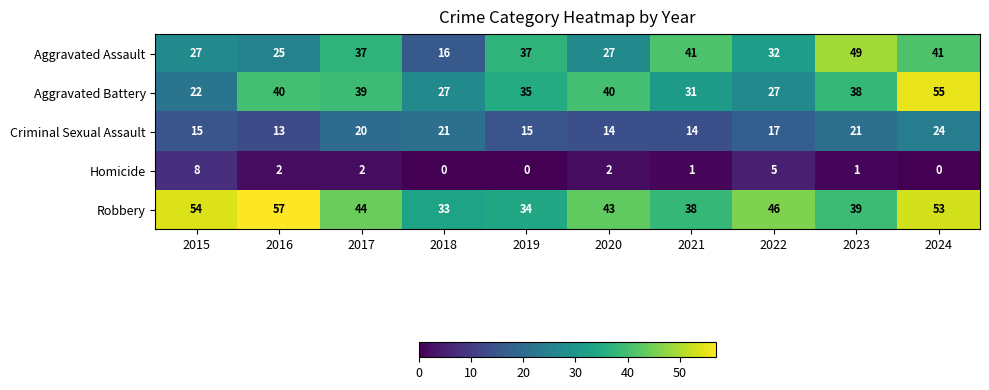

What is the difference between the second highest and second lowest values in the Robbery series?

20